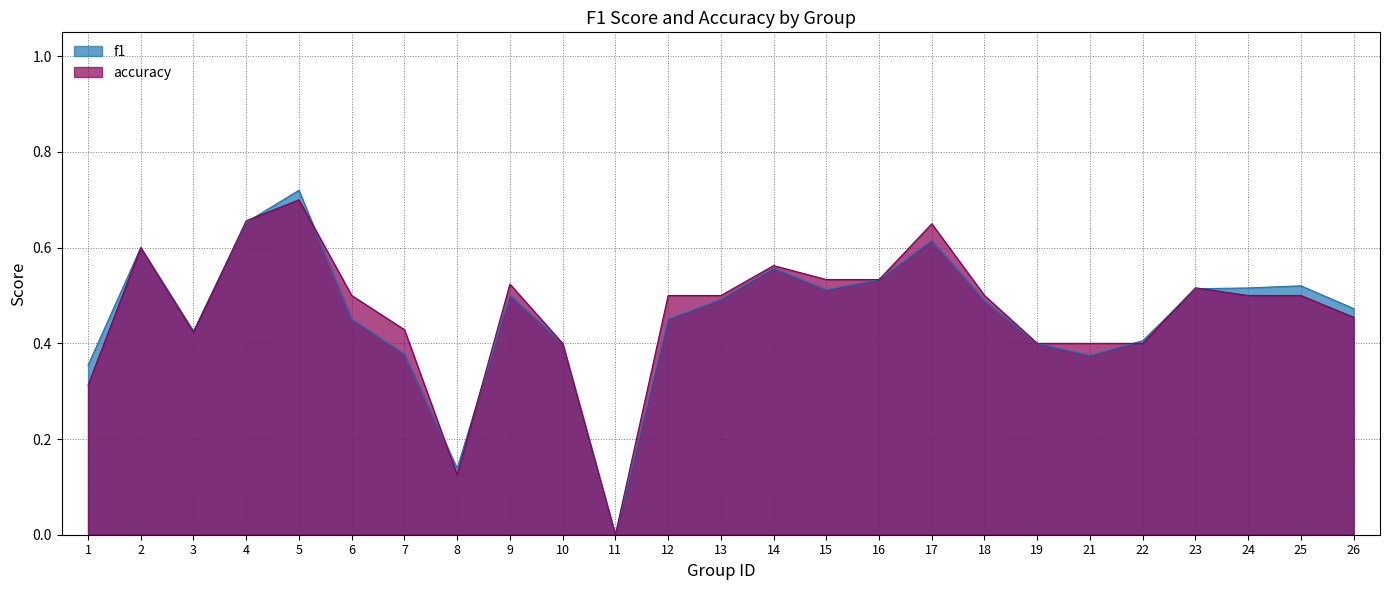

Where do accuracy and f1 first cross each other?

3 and 4